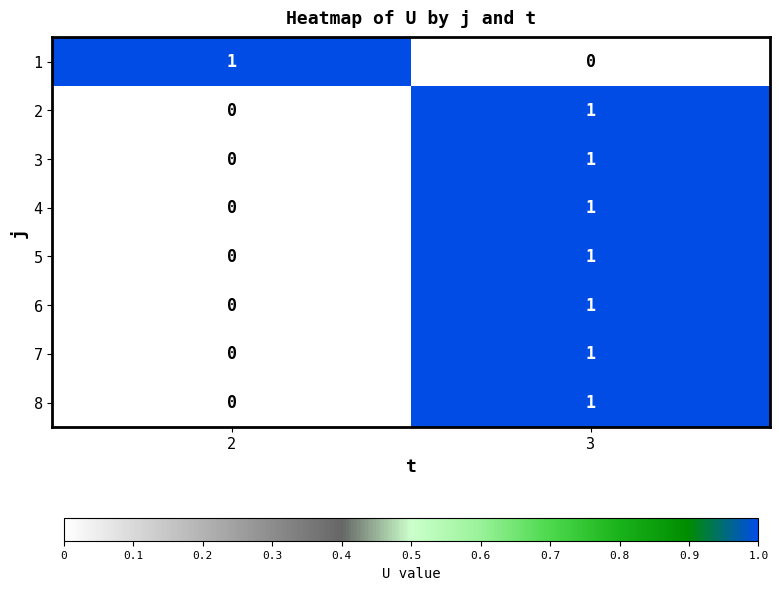

How many data points in 8 are less than 1?

1